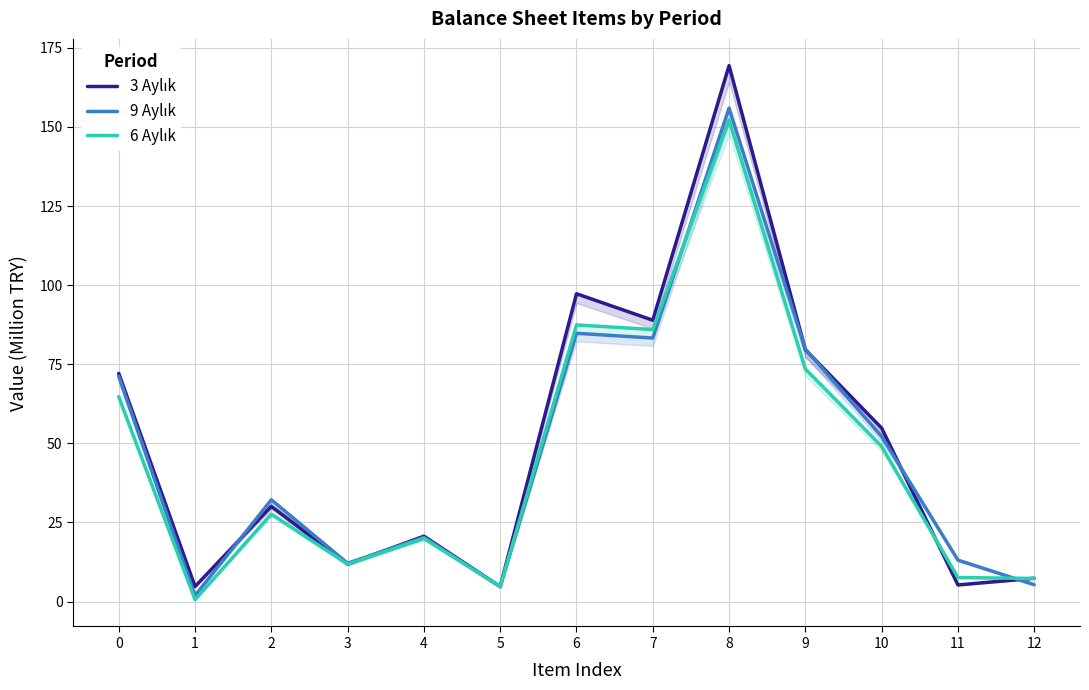

What is the difference between the second highest and second lowest values in the 9 Aylık series?

80.1